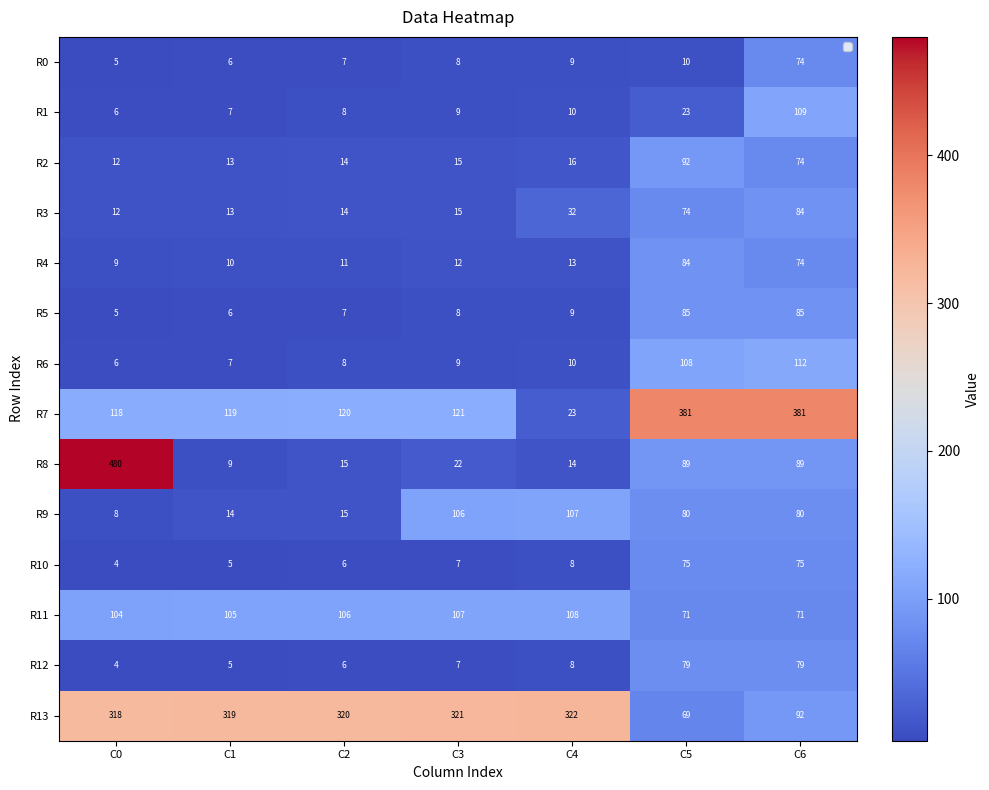

Which series has the largest total across all categories?

R13